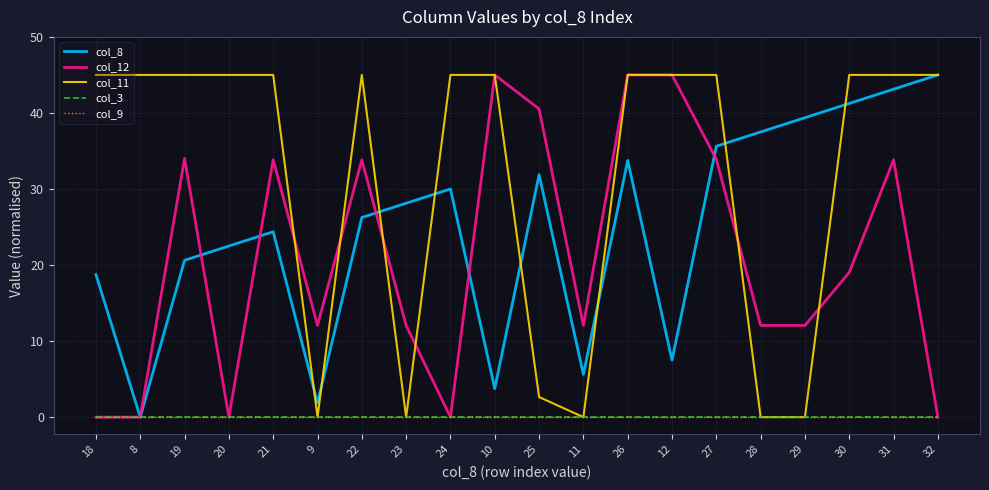

True or false: col_8 and col_9 cross at least once.

False